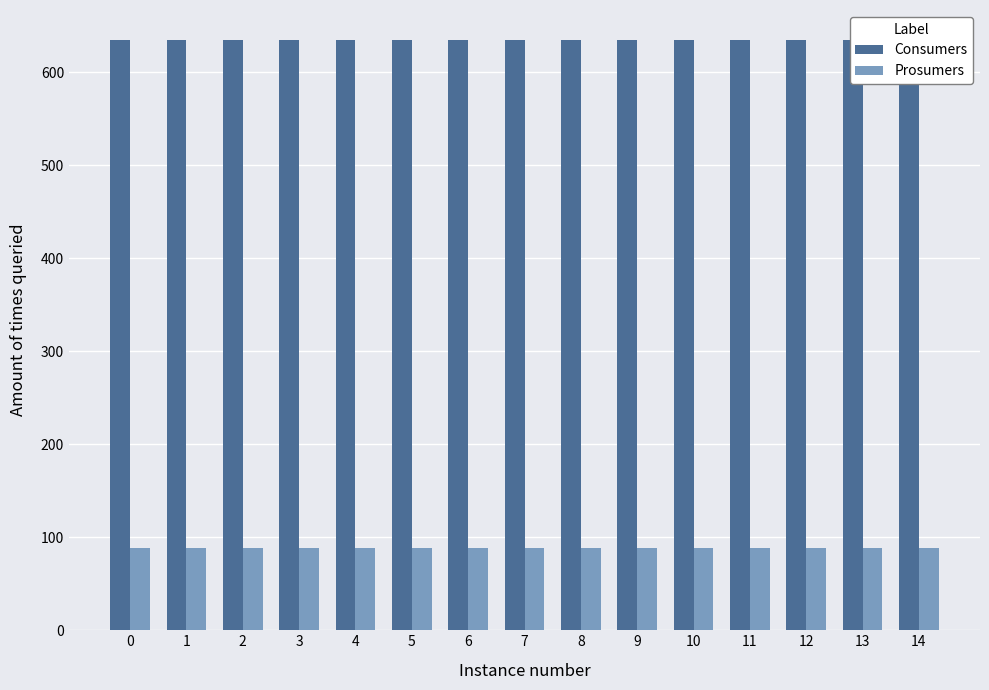

Reading left to right, extract all data points from this chart.

Consumers: 635	635	635	635	635	635	635	635	635	635	635	635	635	635	635
Prosumers: 88	88	88	88	88	88	88	88	88	88	88	88	88	88	88